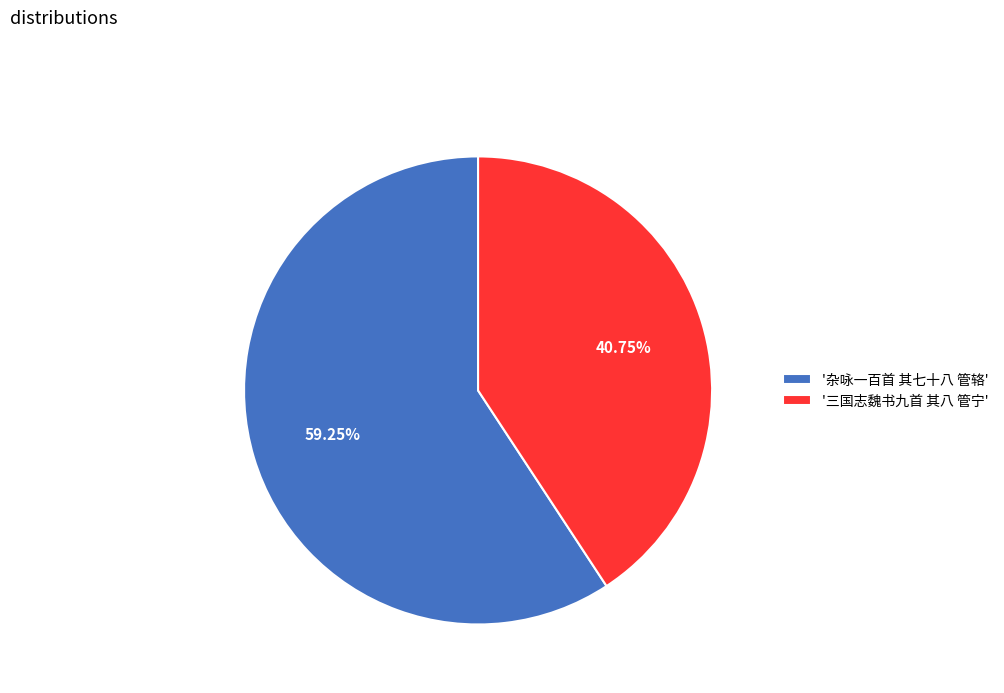

Rank the categories by value from lowest to highest.

'三国志魏书九首 其八 管宁', '杂咏一百首 其七十八 管辂'